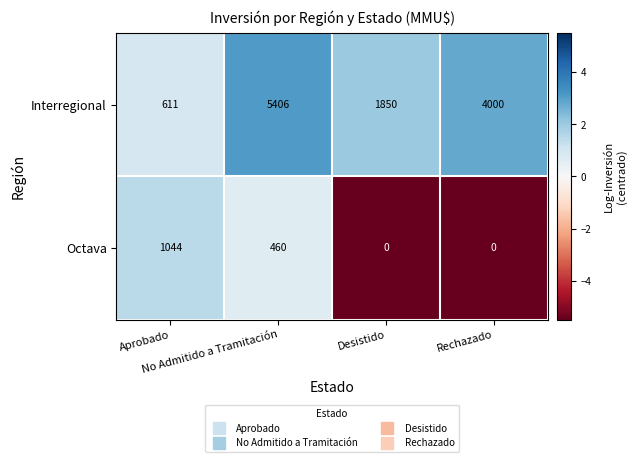

What is the highest value of the Interregional series?

5406